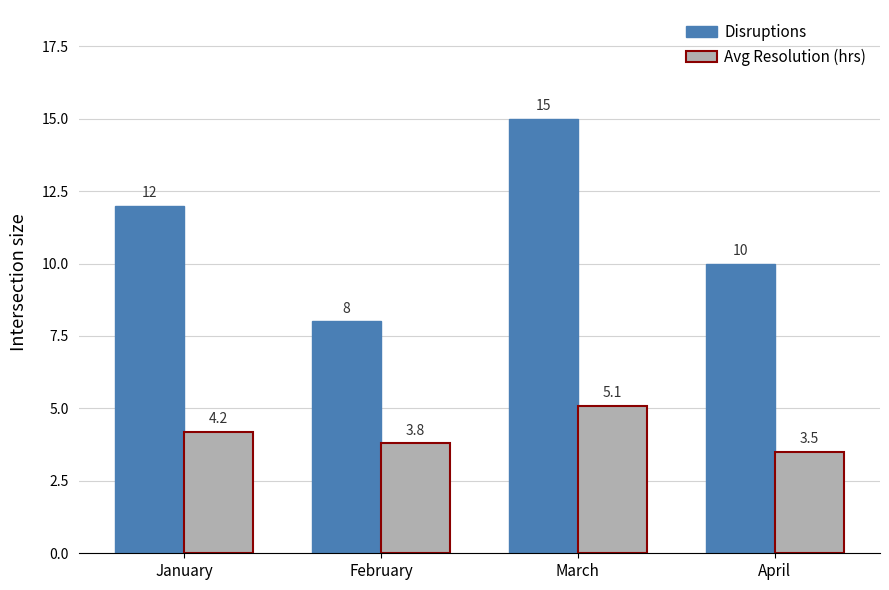

Count the Disruptions values in the range 10 to 15.

3